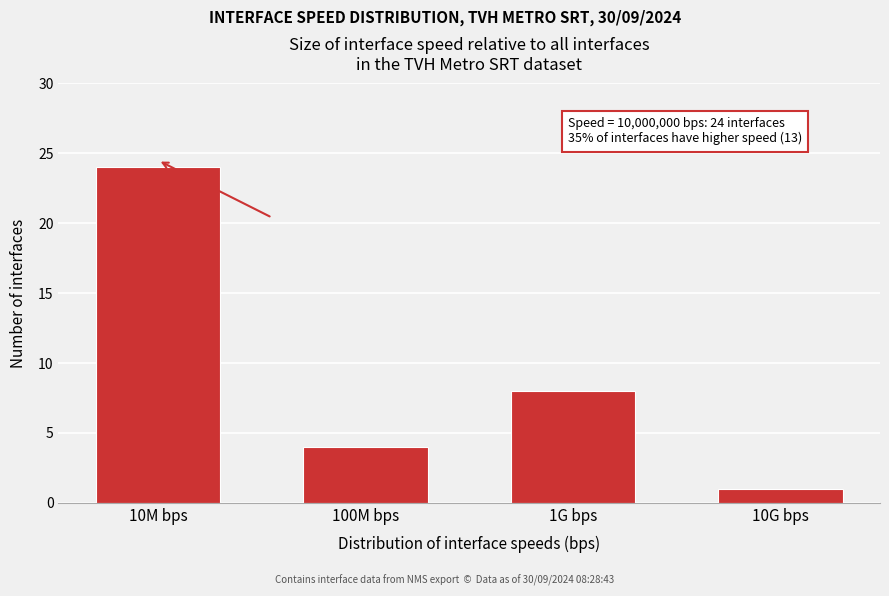

Reading left to right, extract all data points from this chart.

10M bps=24	100M bps=4	1G bps=8	10G bps=1